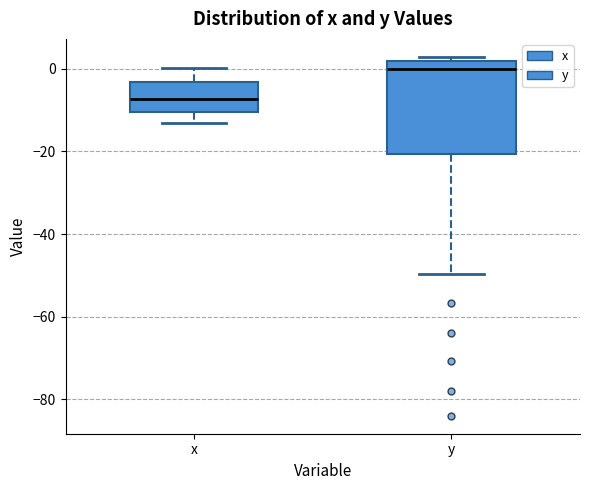

Reading left to right, transcribe this box plot: for each box, give where its median line is, the range the box spans, and where its two whiskers end, as read against the y-axis. The values are not printed on the chart, so give them approximately, as read against the axis.

x: median -8, box -10 to -4, whiskers -14 to 0
y: median 0, box -20 to 2, whiskers -50 to 2 (just above the box's upper edge)